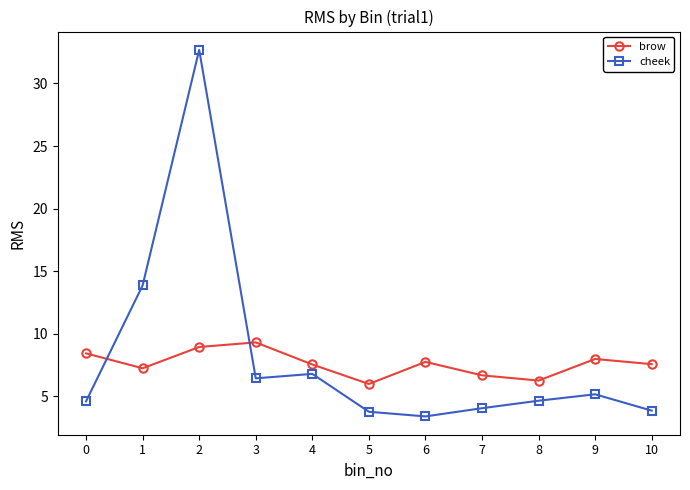

What is the total value across all series at 1?

21.1